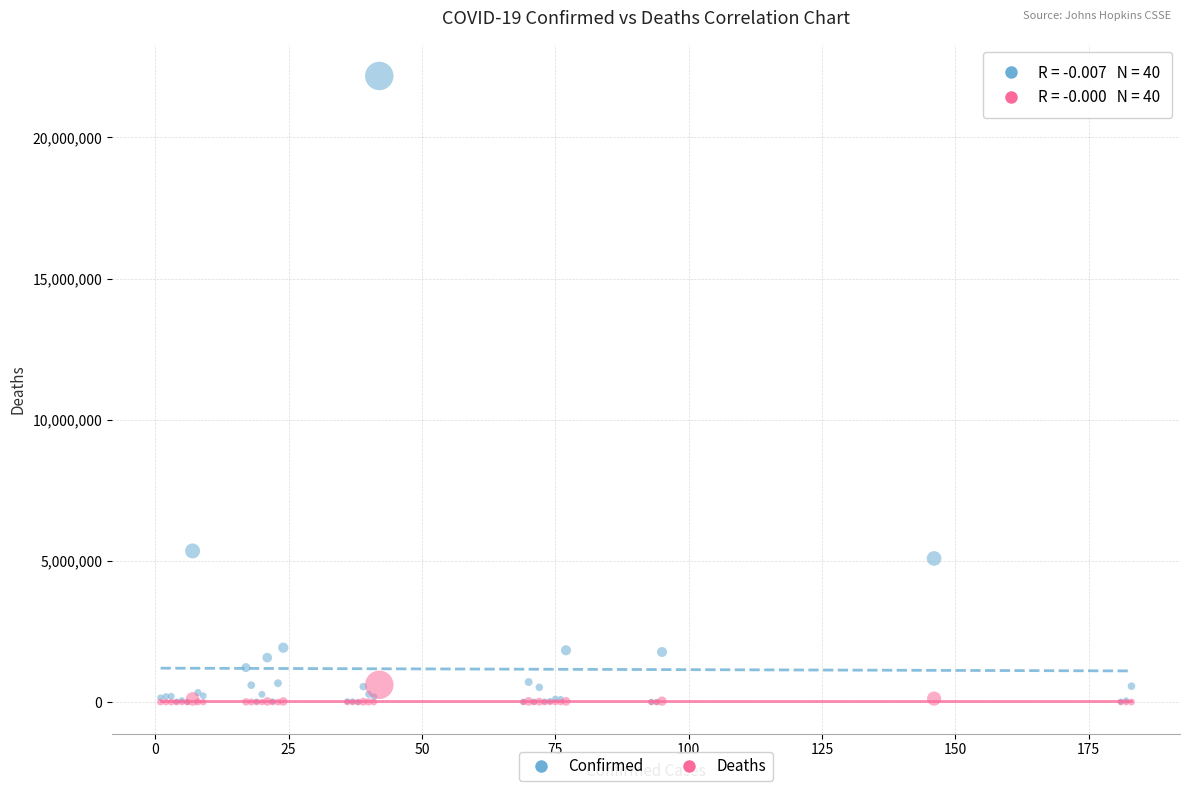

Which series reaches the maximum Y coordinate?

Confirmed